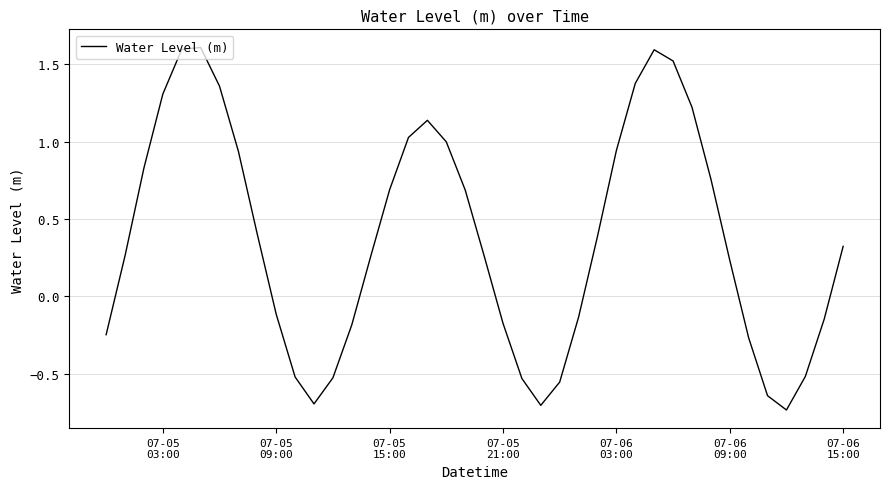

Does the chart have visible grid lines?

Yes